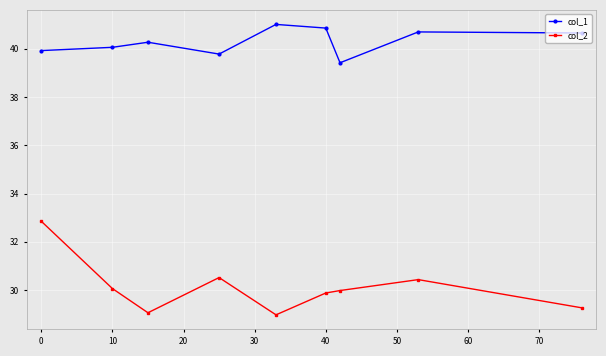

What is the maximum value shown in the chart?

41.0